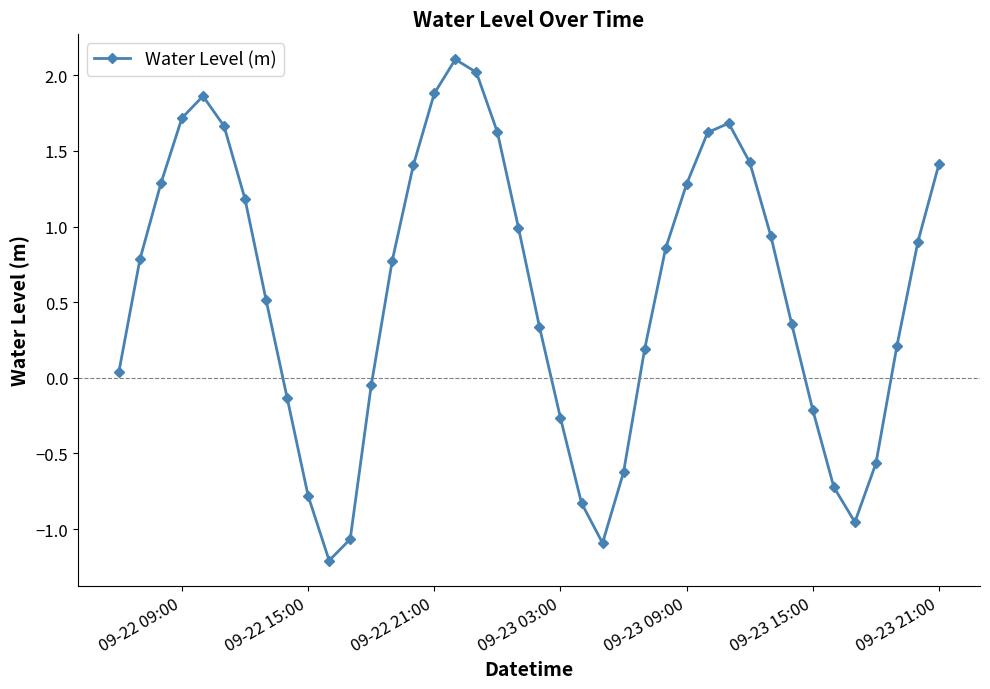

How many interior local peaks (higher than both neighbors) does the data have?

3